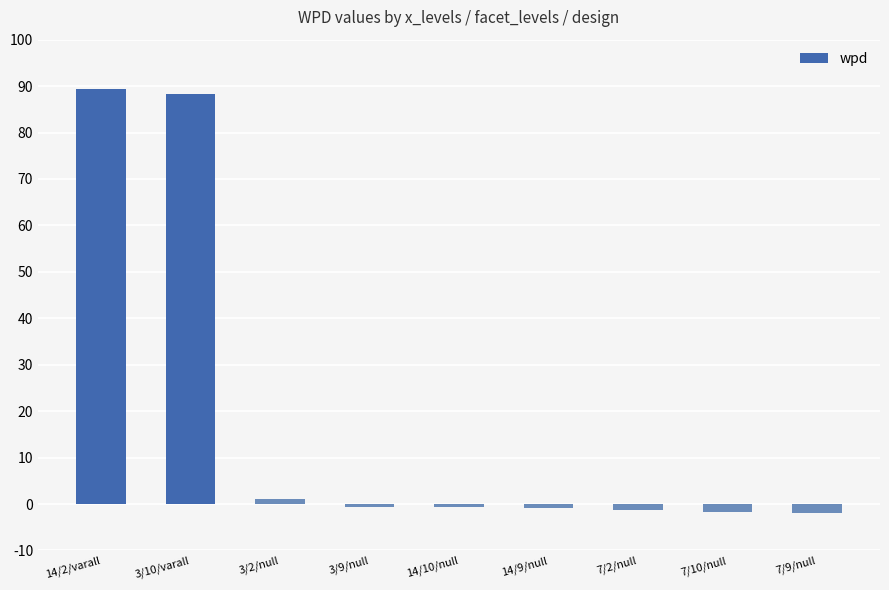

Count the number of values greater than 0.

3